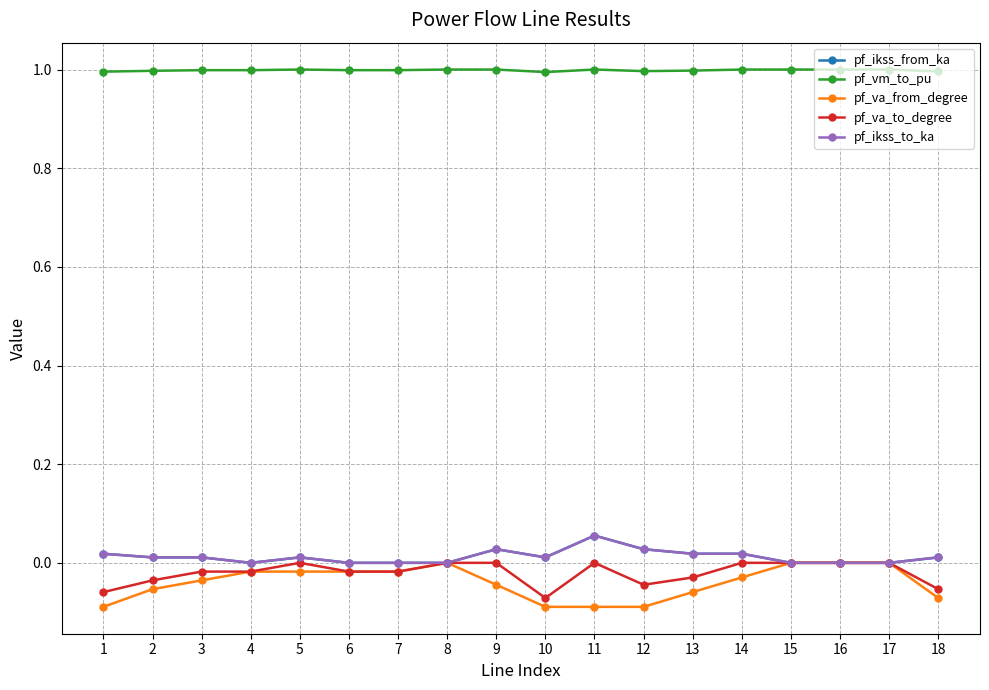

Does the chart display data point markers on the line(s)?

Yes